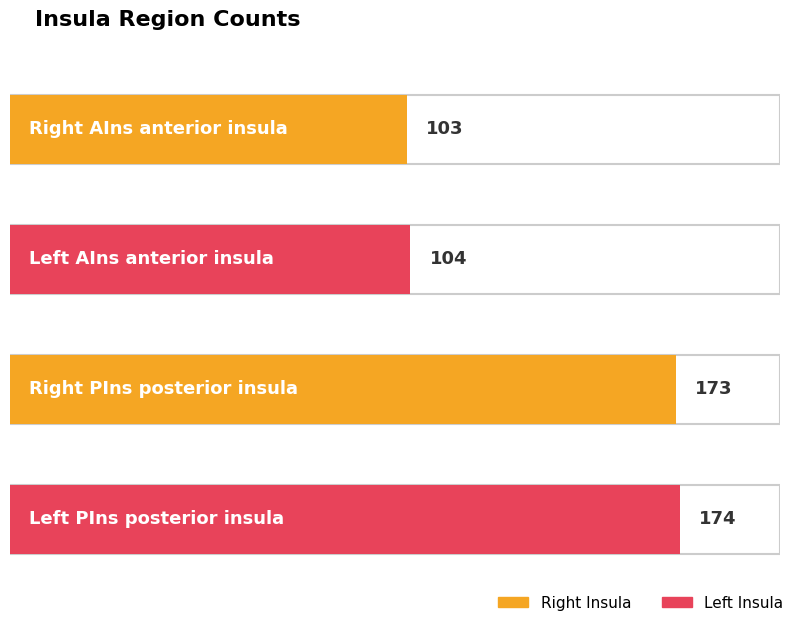

What is the change in value from Right PIns posterior insula to Left PIns posterior insula?

+1